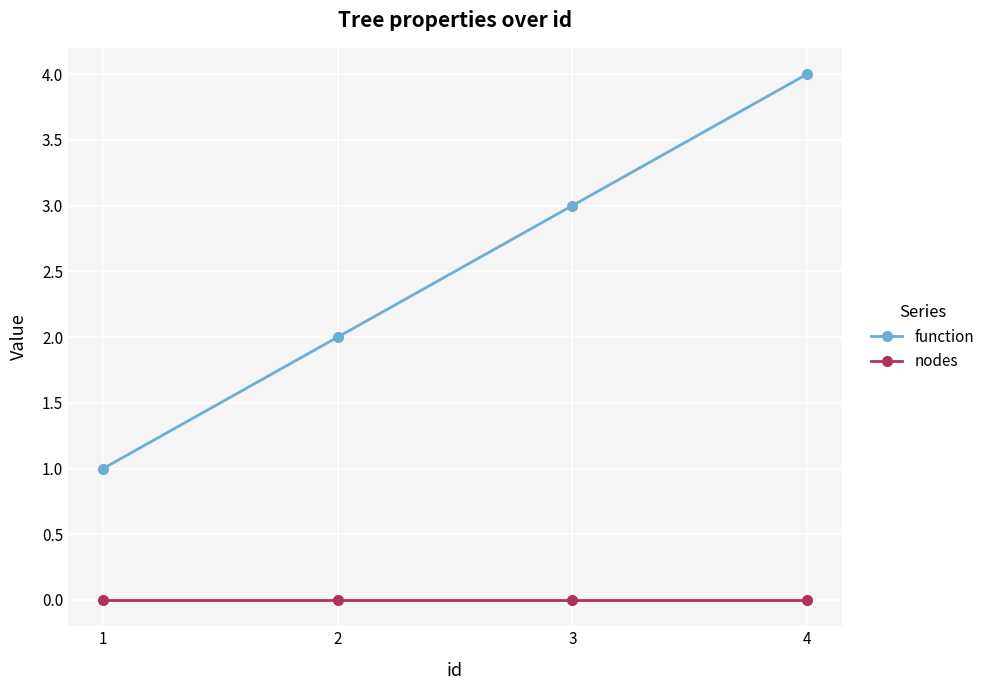

What is the greatest value displayed?

4